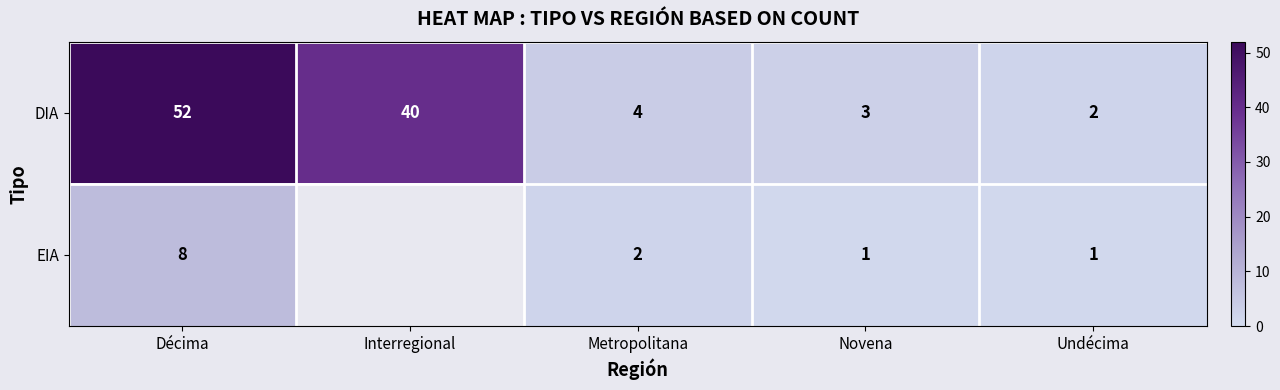

At Décima, list the series in order from largest to smallest.

DIA, EIA